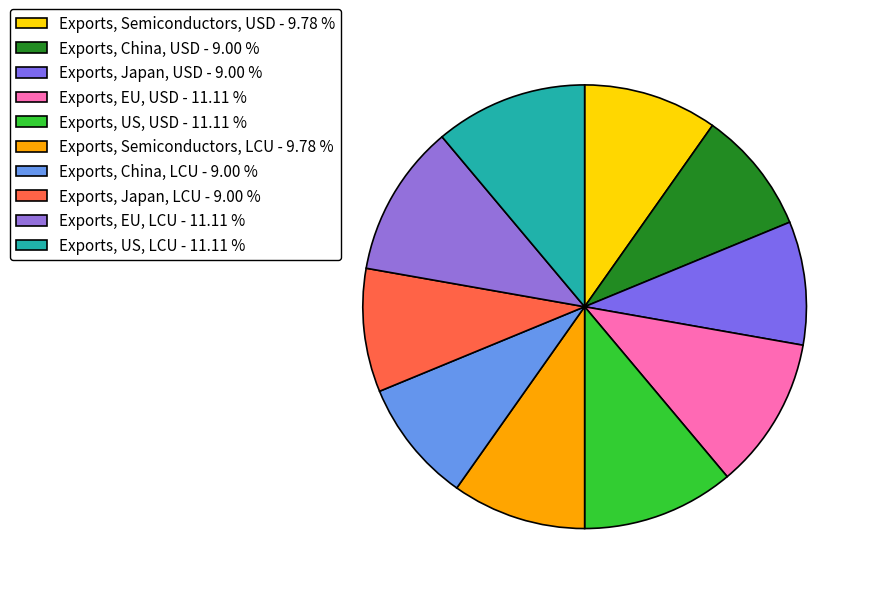

Which has a higher value, Exports, Japan, USD or Exports, EU, LCU?

Exports, EU, LCU